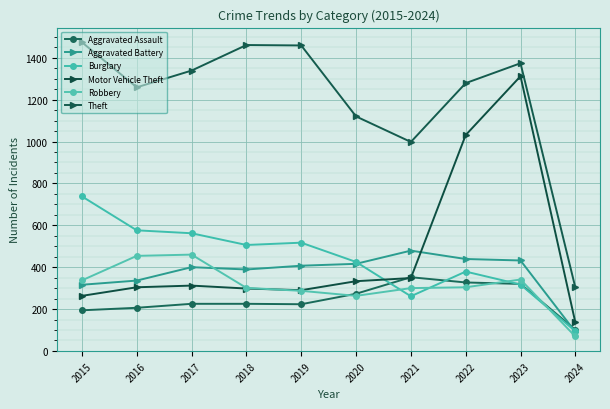

What is the lowest value of the Theft series?

303